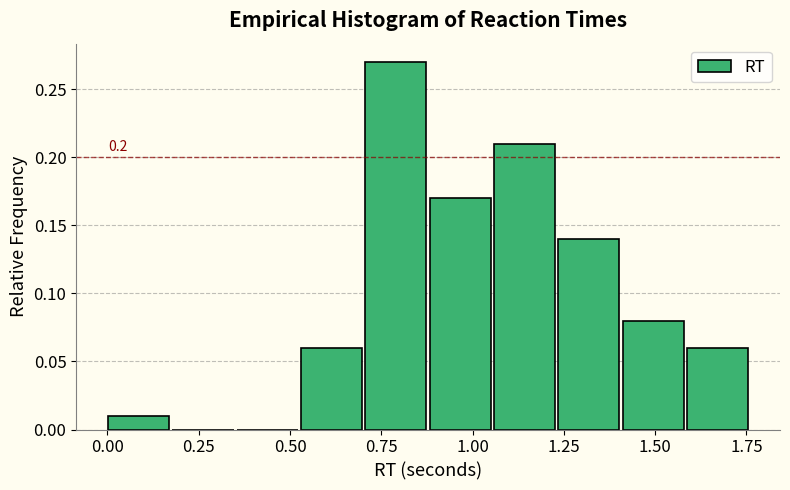

Around what value on the x-axis is the tallest bar? Give the approximate position of its centre, as read against the axis.

0.80